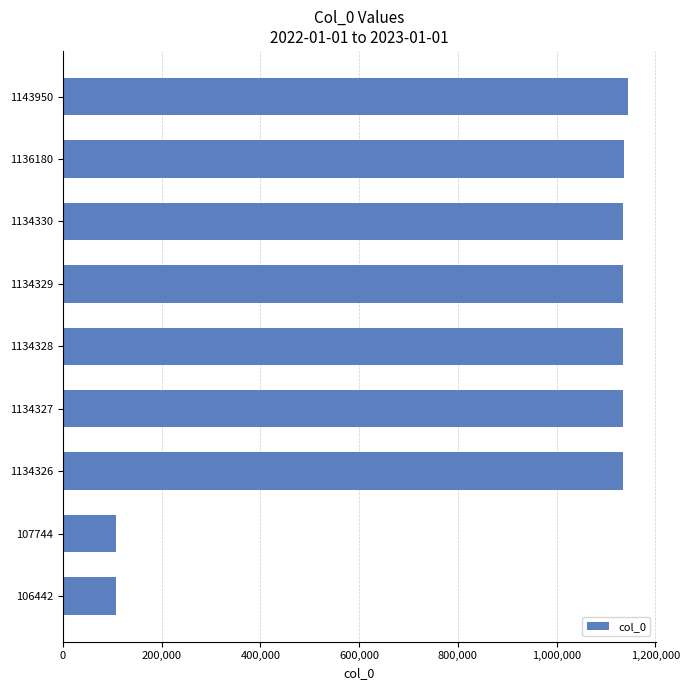

Where is the data nearest to the value 625196?

1134326